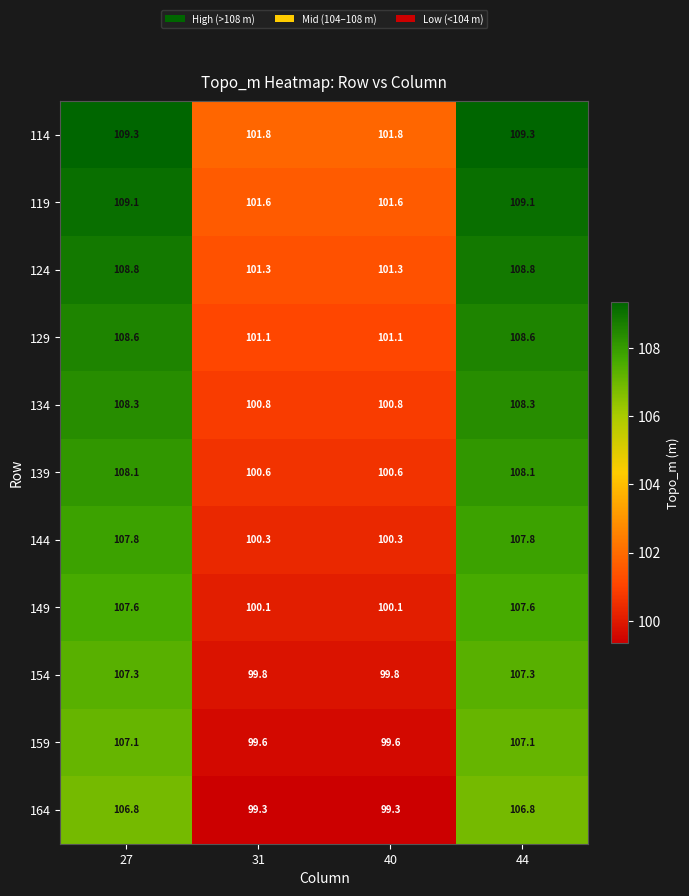

What is the lowest value of the 159 series?

99.6